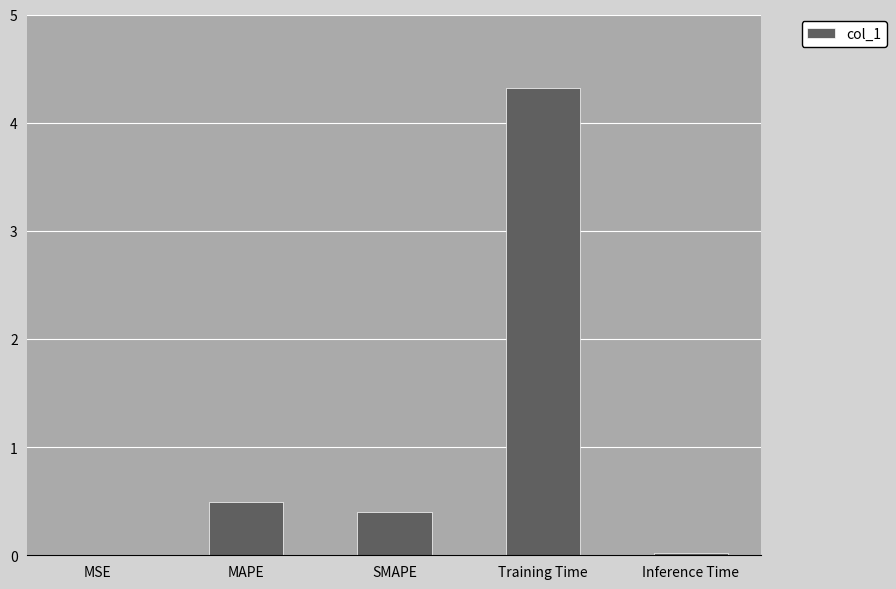

True or false: the data shows 0.5 at MAPE.

True